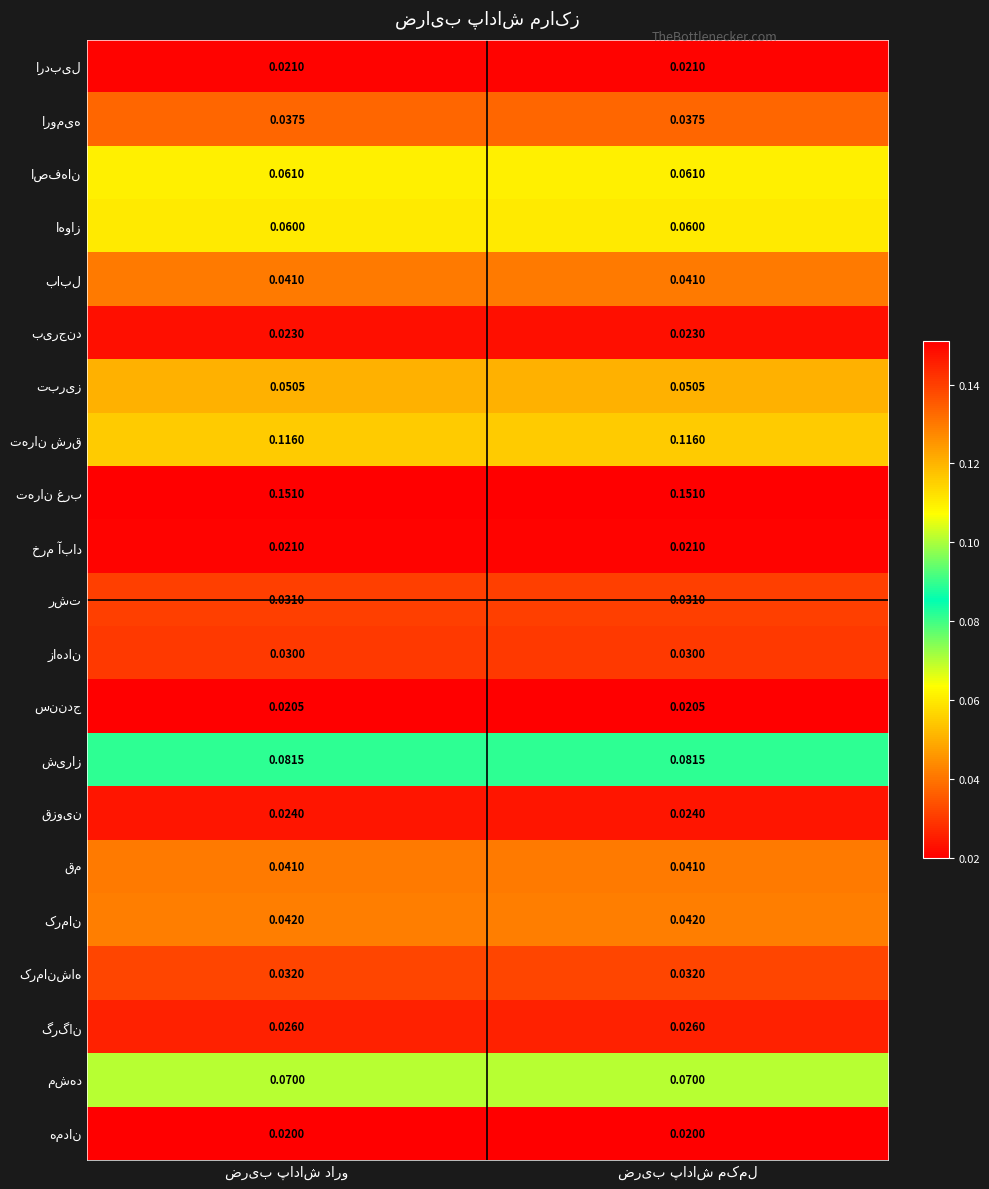

Which series changed the most between ضریب پاداش دارو and ضریب پاداش مکمل?

اردبیل